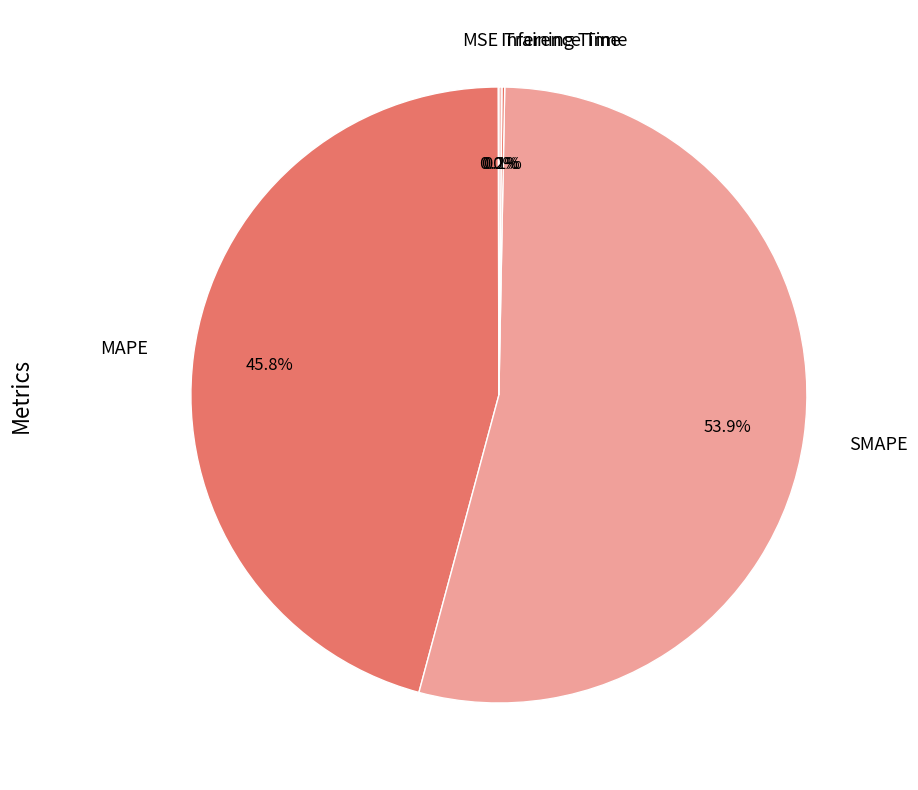

Do MAPE and SMAPE together represent more than half of the pie?

Yes